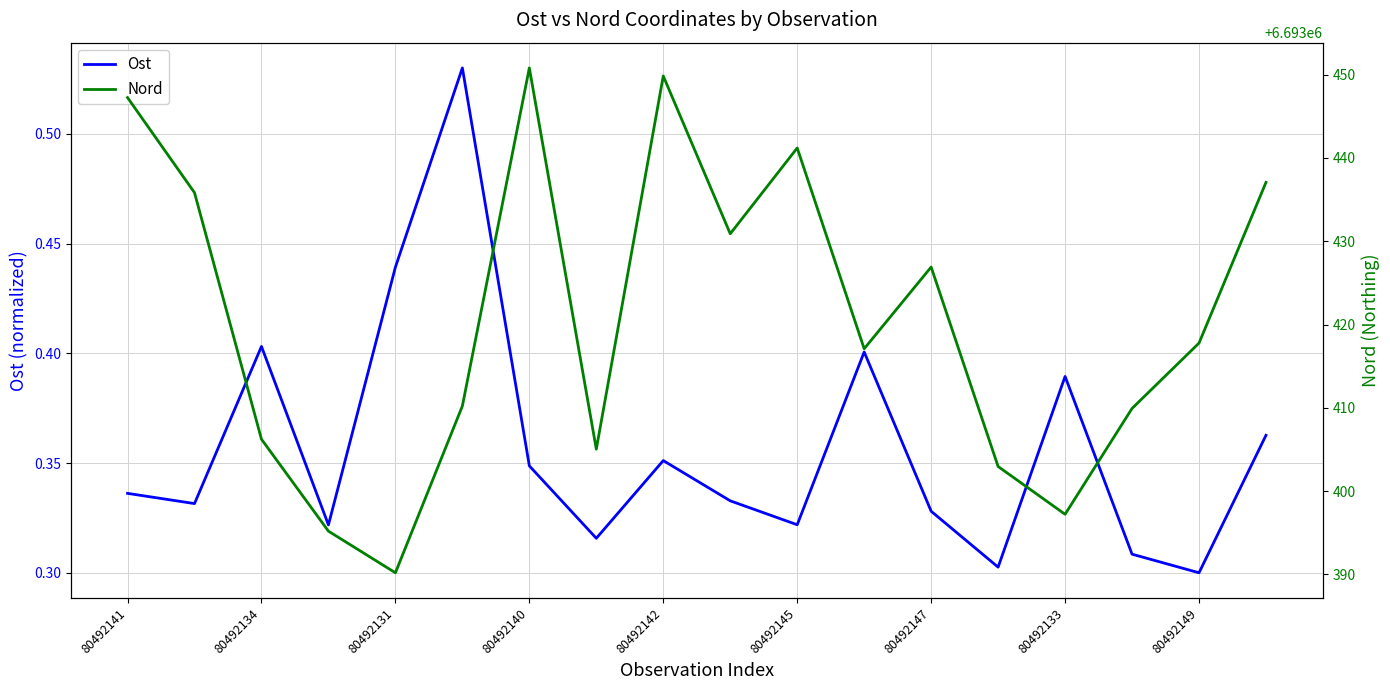

The value of Ost at 9 is 0.3. True or false?

True